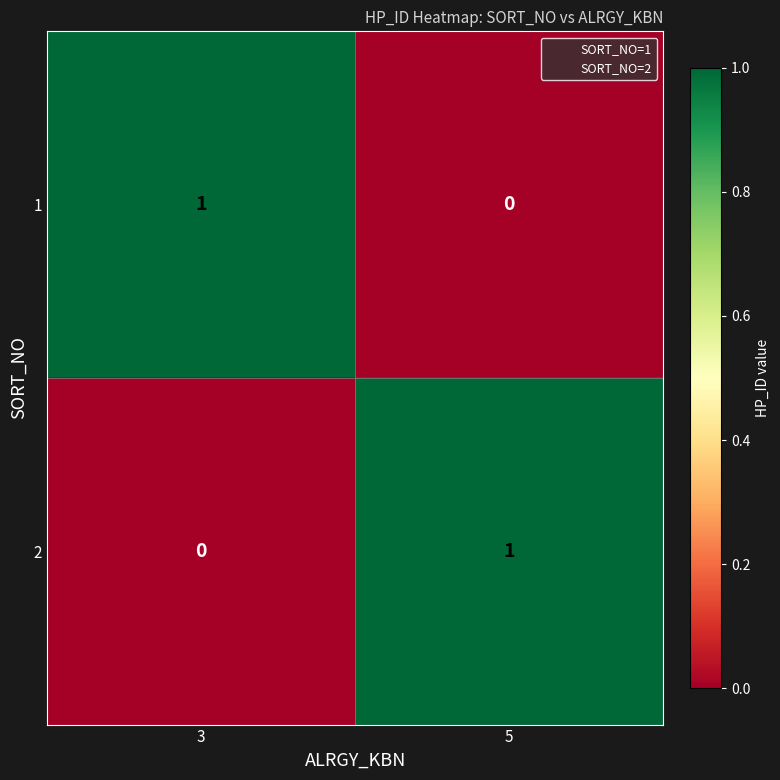

Reading left to right, transcribe all the data shown in this chart.

1: 3=1	5=0
2: 3=0	5=1